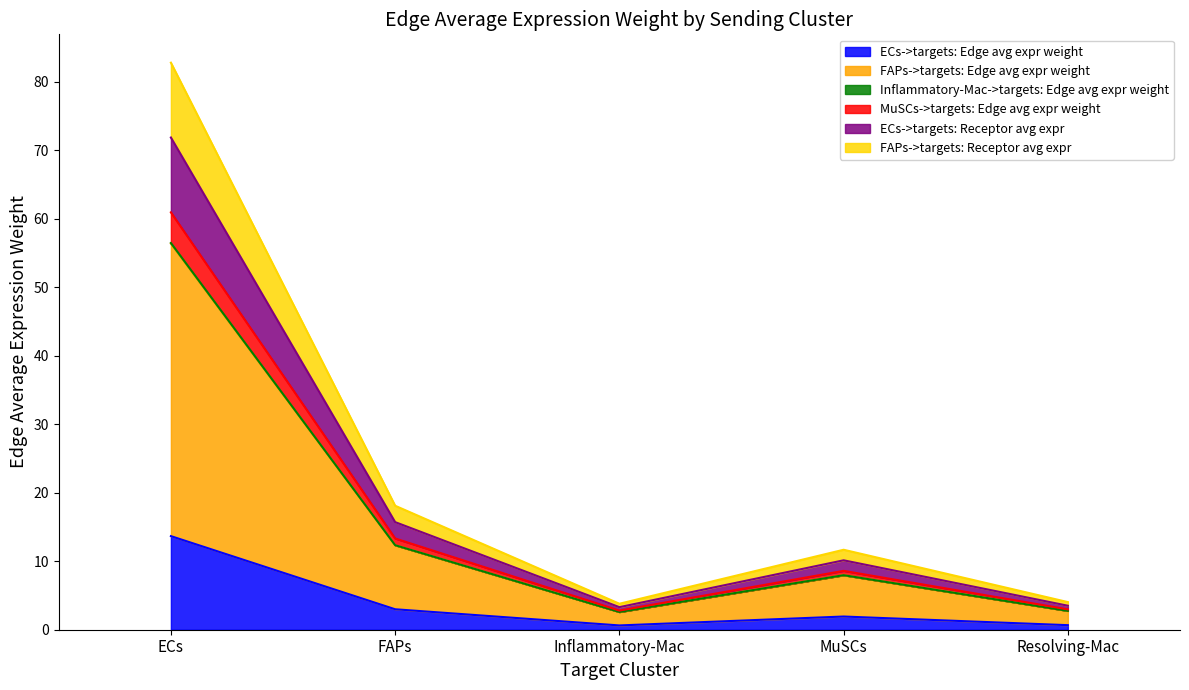

What is the minimum value shown in the chart?

0.6